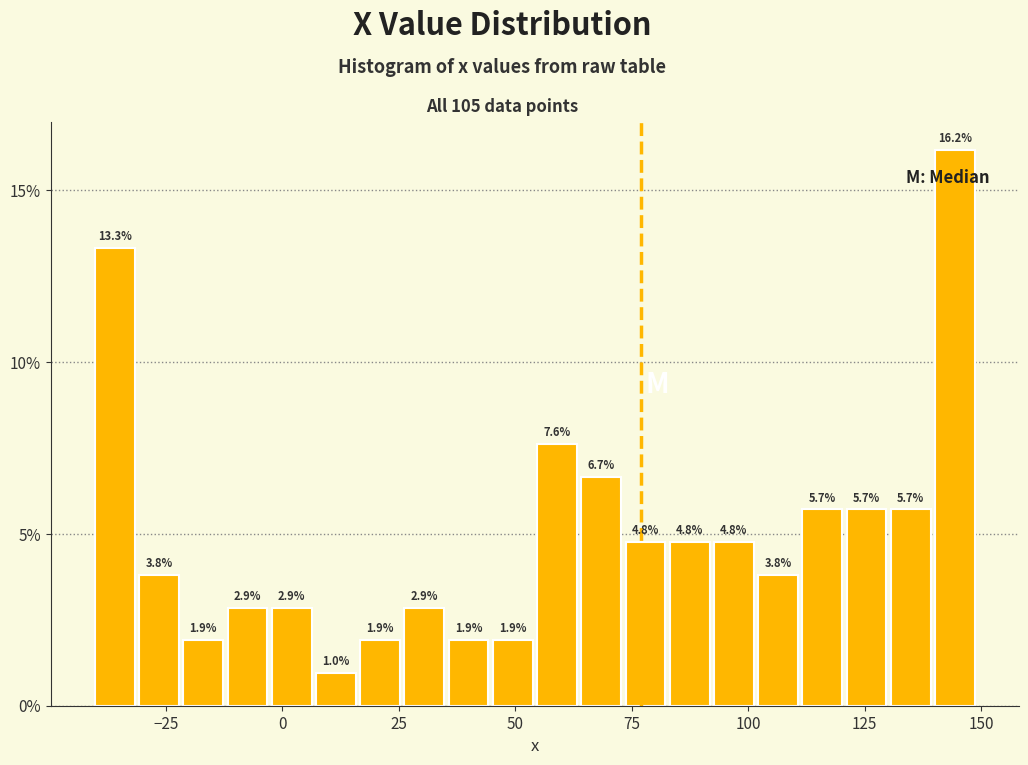

Read against the x-axis, roughly where is the centre of the tallest bar?

145